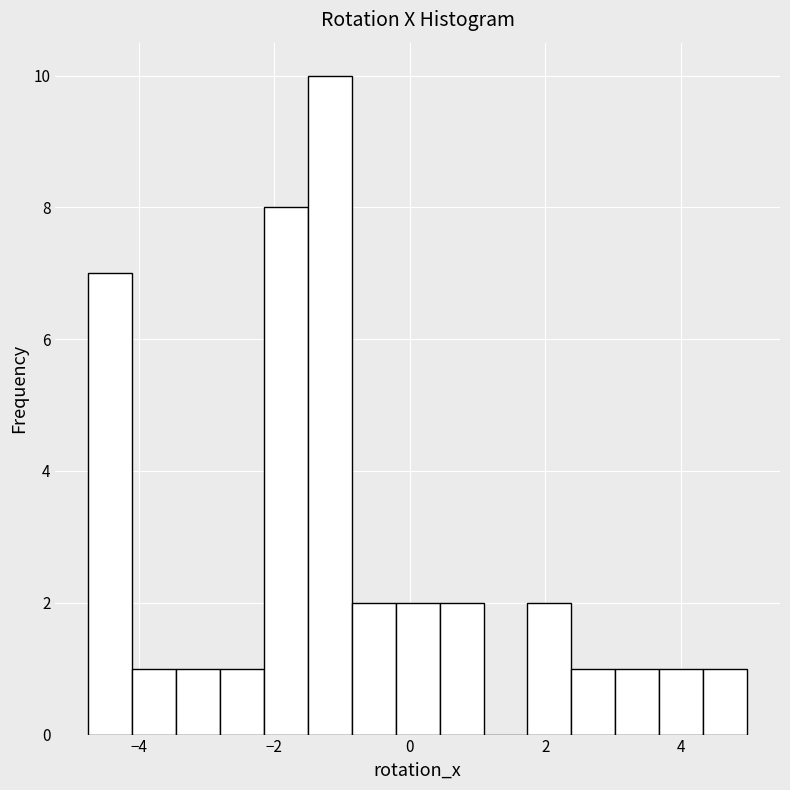

Around what value on the x-axis is the tallest bar? Give the approximate position of its centre, as read against the axis.

-1.2